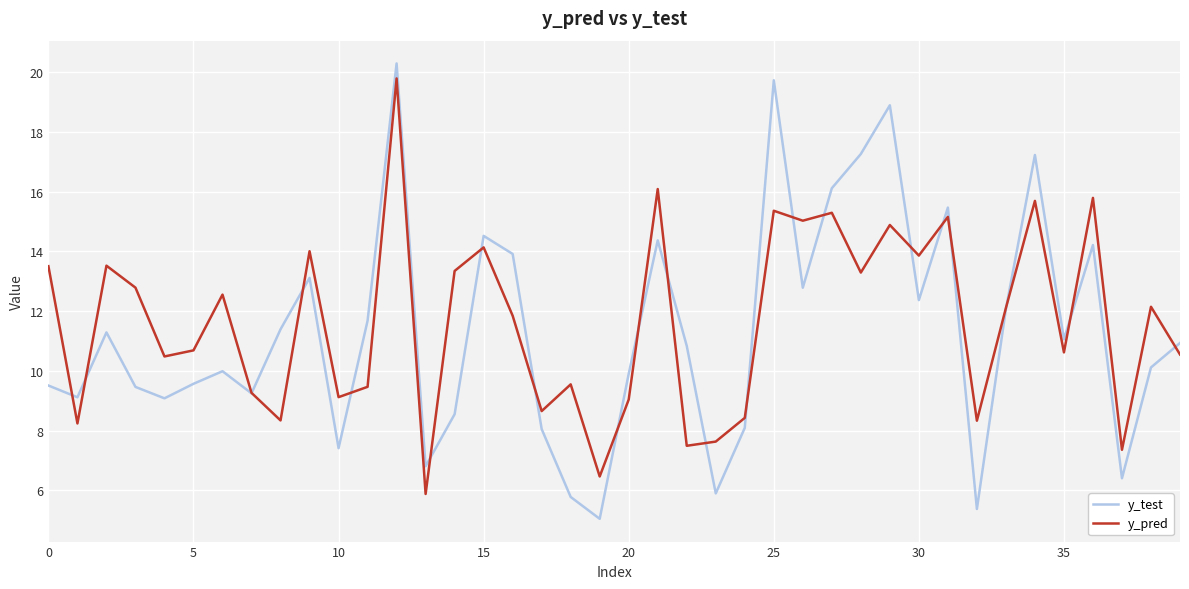

Which series has the largest range (max minus min)?

y_test